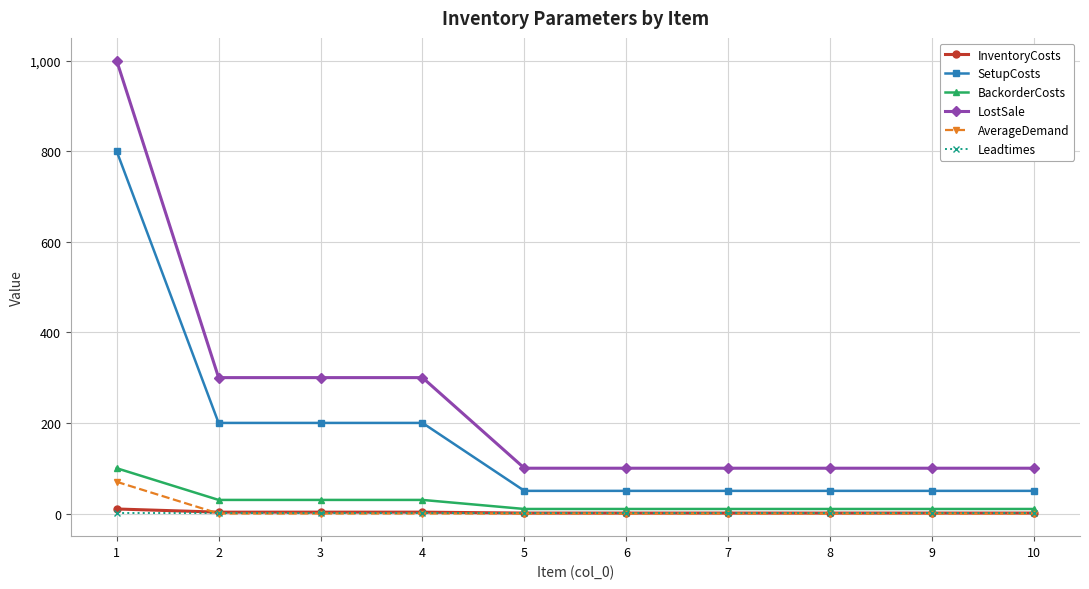

What is the difference between the maximum and minimum values in the SetupCosts series?

750